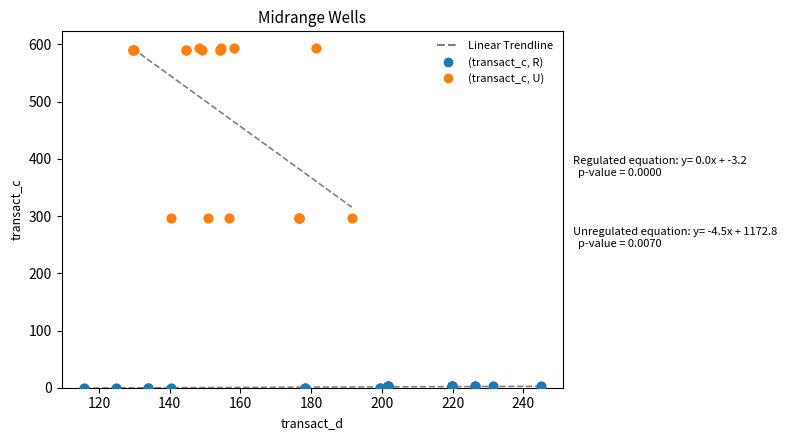

Which series contains the highest Y value?

(transact_c, U)